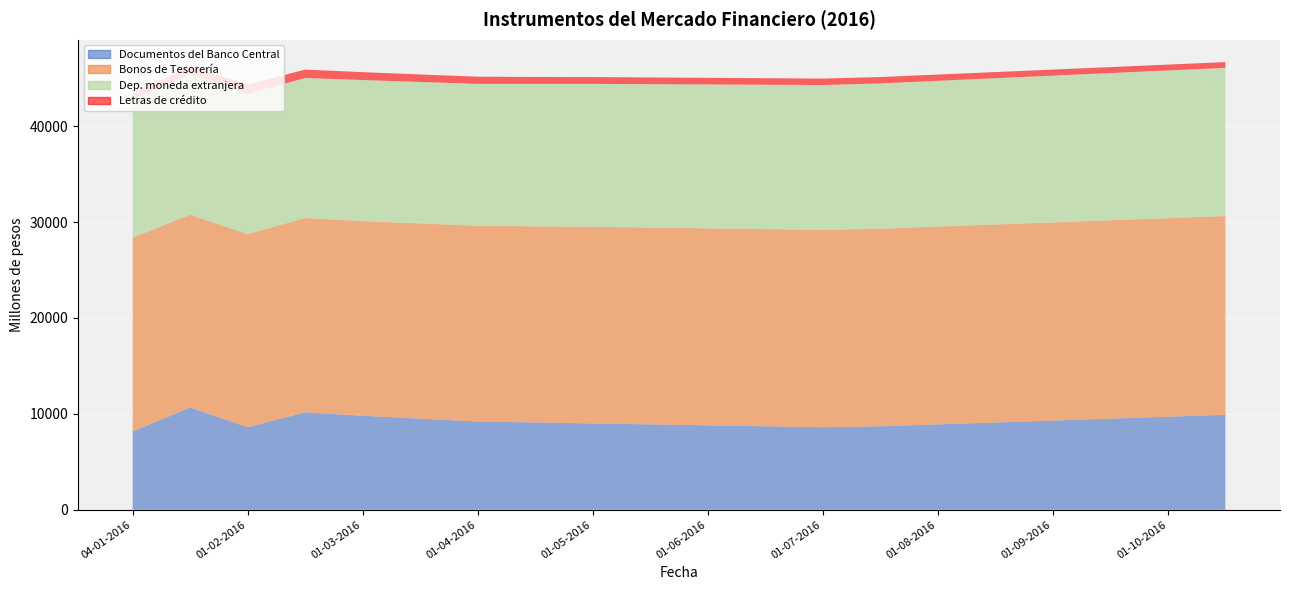

Reading left to right, transcribe all the data shown in this chart.

Documentos del Banco Central: 8150	10660	8603	10156	9800	9500	9200	9100	9000	8900	8800	8700	8600	8700	8900	9100	9300	9500	9700	9900
Bonos de Tesorería: 20227	20094	20137	20258	20300	20350	20400	20450	20500	20520	20540	20560	20580	20600	20620	20640	20660	20680	20700	20720
Dep. moneda extranjera: 14364	14704	14614	14601	14700	14750	14800	14850	14900	14950	15000	15050	15100	15150	15200	15250	15300	15350	15400	15450
Letras de crédito: 690	793	983	875	820	780	750	720	710	700	690	680	670	660	650	640	630	620	610	600